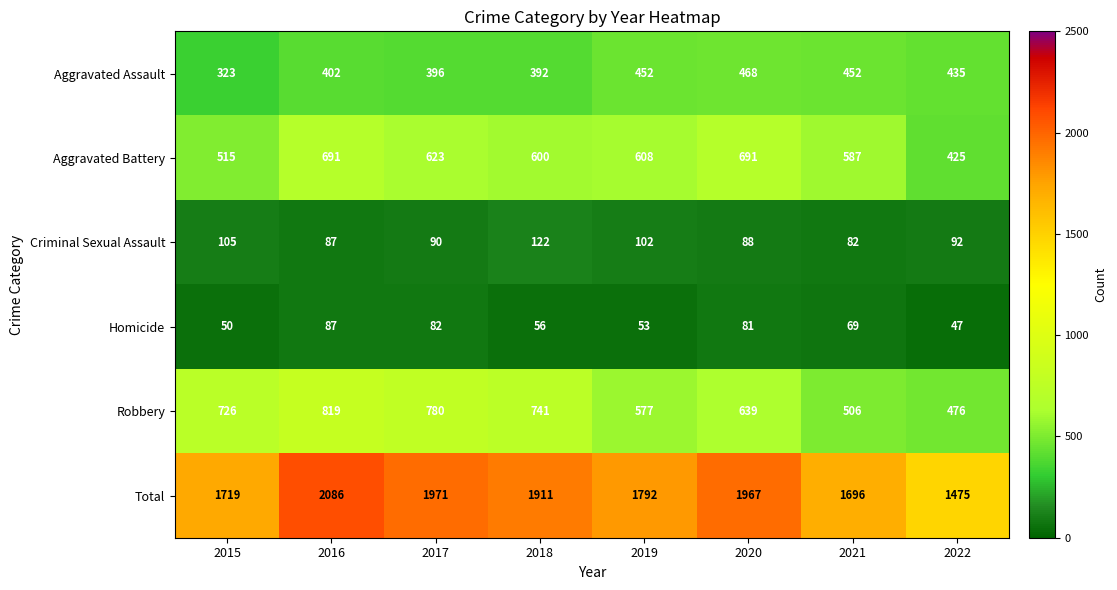

Is it true that Robbery equals 819 at 2016?

True